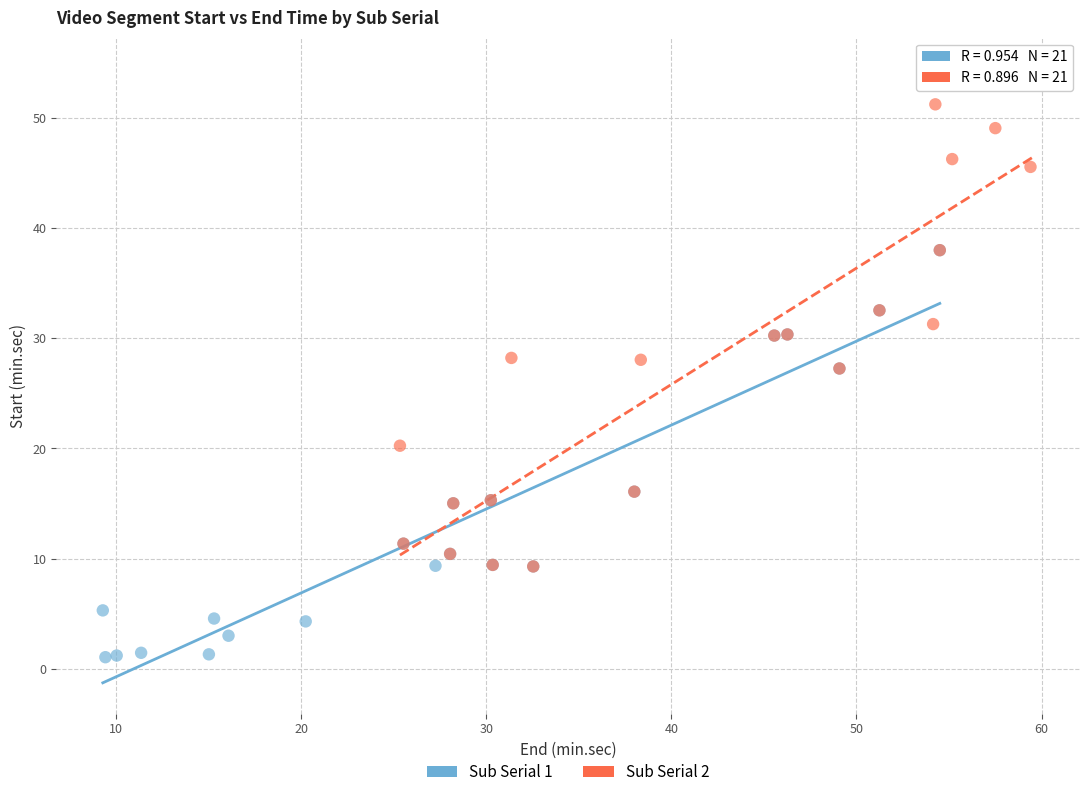

What are all the series names shown in the legend?

Sub Serial 1, Sub Serial 2